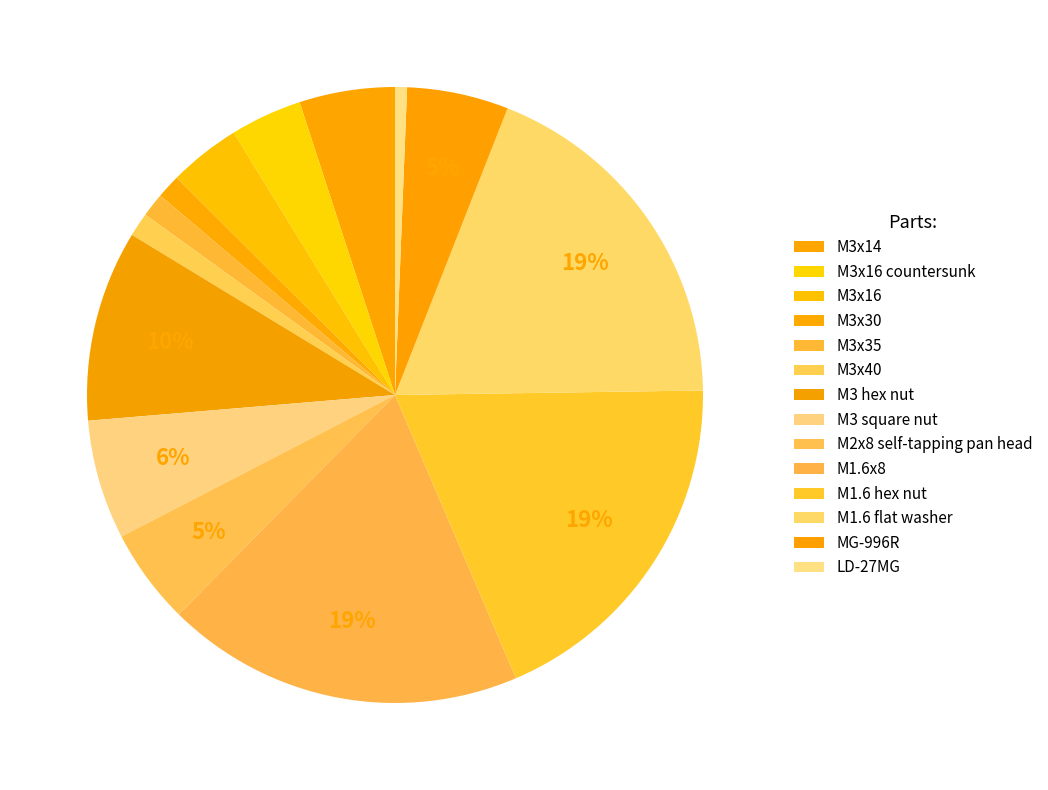

To the nearest percent, what is the difference between the largest and smallest slice percentages?

18%